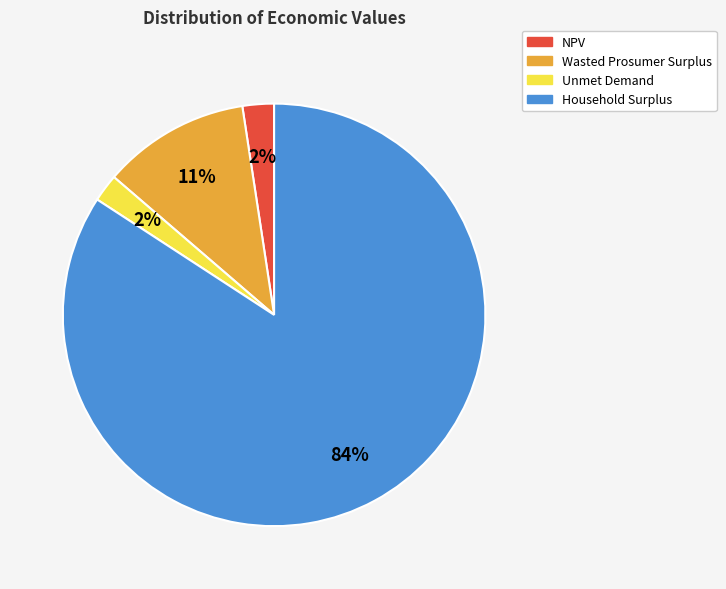

Is the sum of NPV and Household Surplus greater than half?

Yes